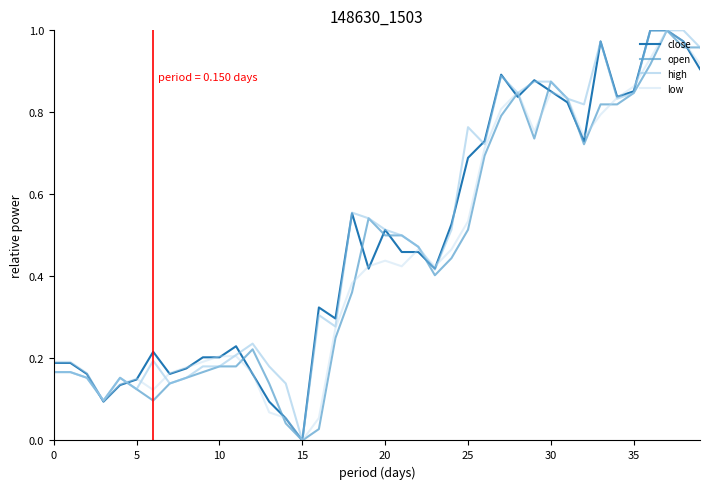

How many lines are shown in the chart?

4